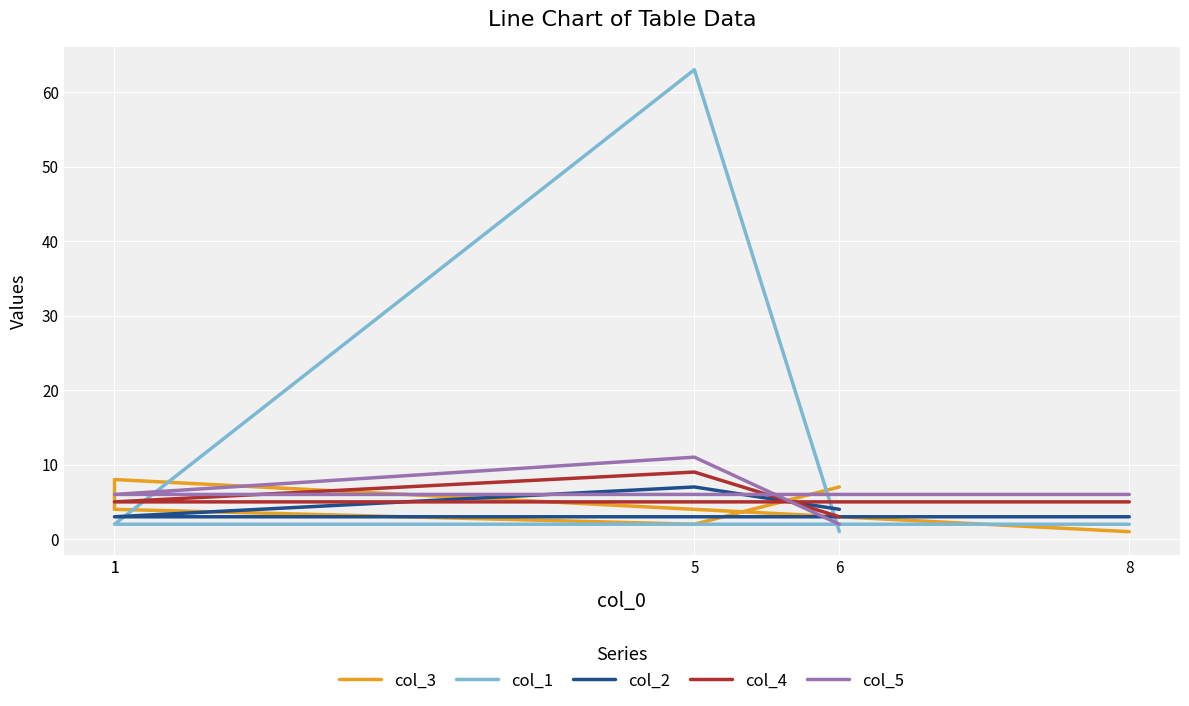

After their last crossing, which series has the higher values: col_2 or col_3?

col_2